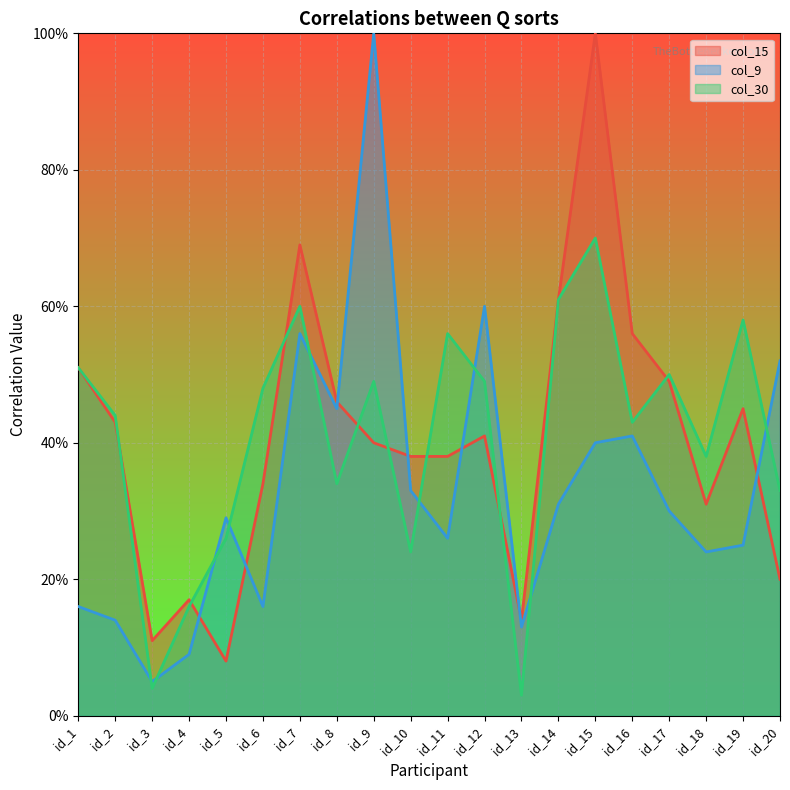

How many data points does each series have?

20